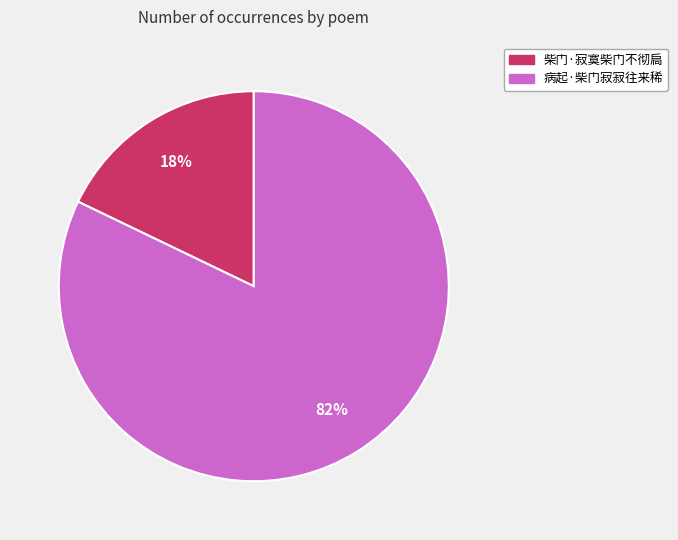

Which slice is the largest?

病起·柴门寂寂往来稀